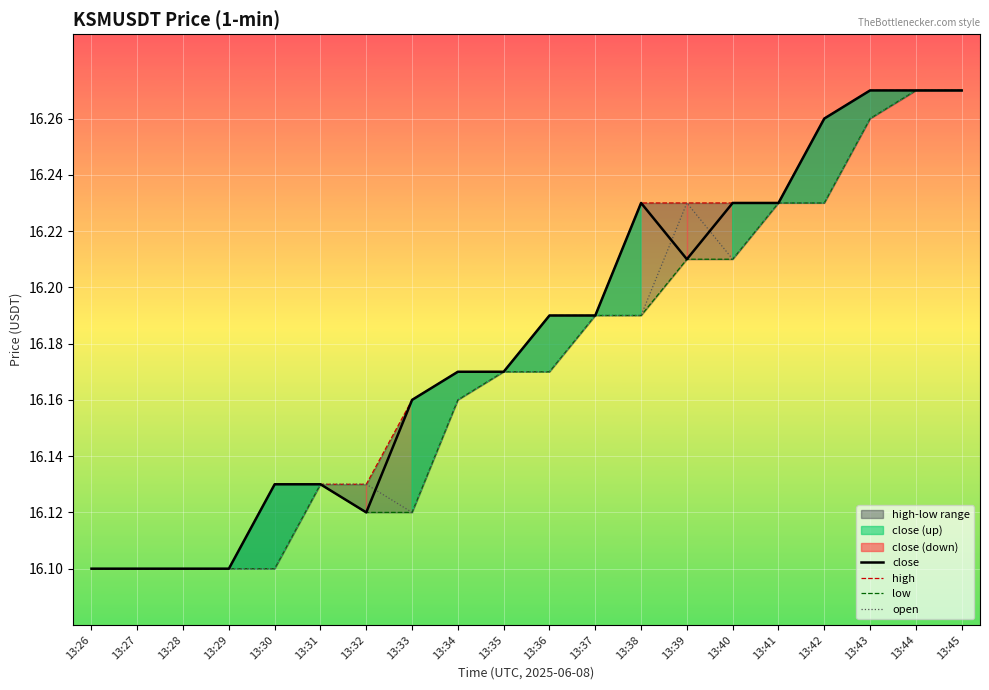

Which series has the largest total across all categories?

high